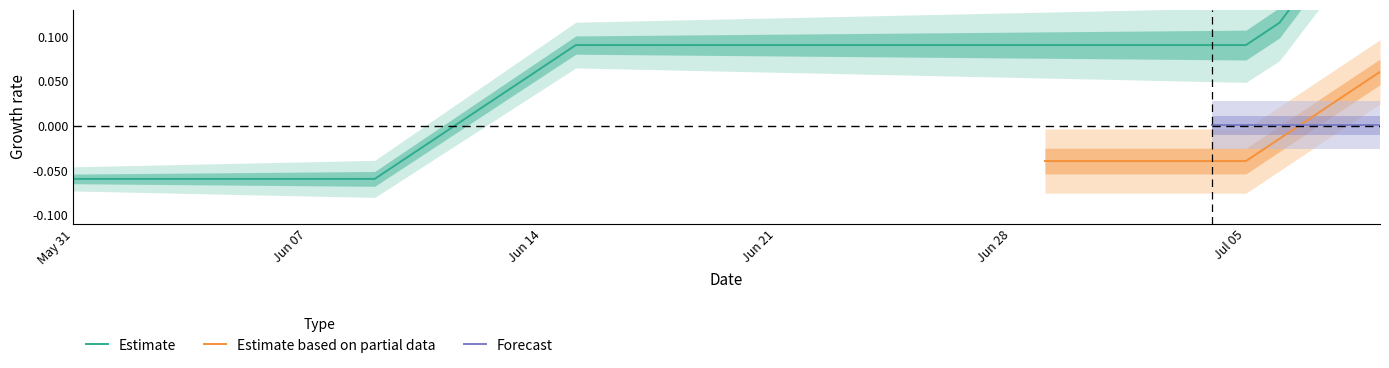

Does the chart have visible grid lines?

No